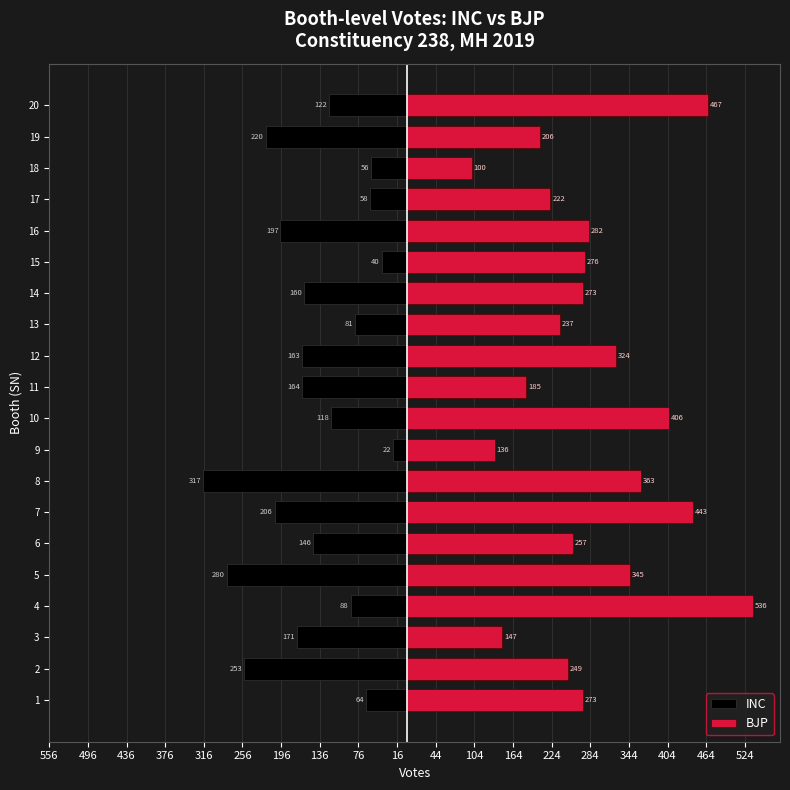

Reading left to right, list all the values displayed in this chart.

INC: -64	-253	-171	-88	-280	-146	-206	-317	-22	-118	-164	-163	-81	-160	-40	-197	-58	-56	-220	-122
BJP: 273	249	147	536	345	257	443	363	136	406	185	324	237	273	276	282	222	100	206	467